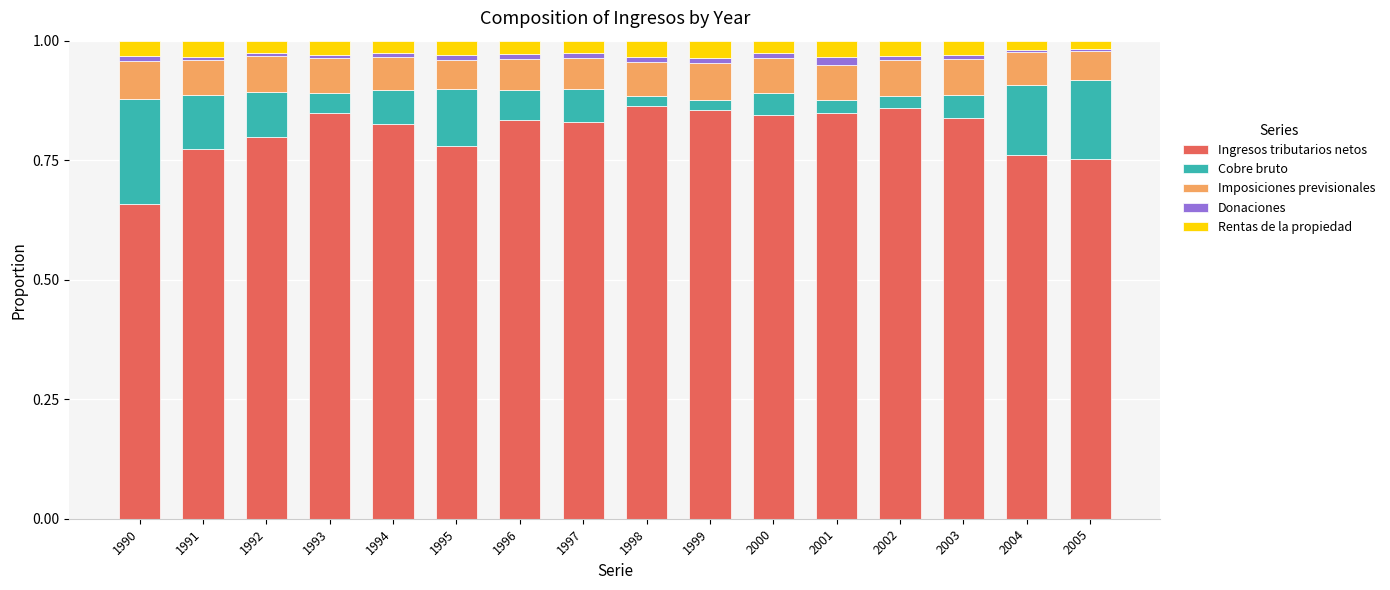

What are all the series names shown in the legend?

Ingresos tributarios netos, Cobre bruto, Imposiciones previsionales, Donaciones, Rentas de la propiedad